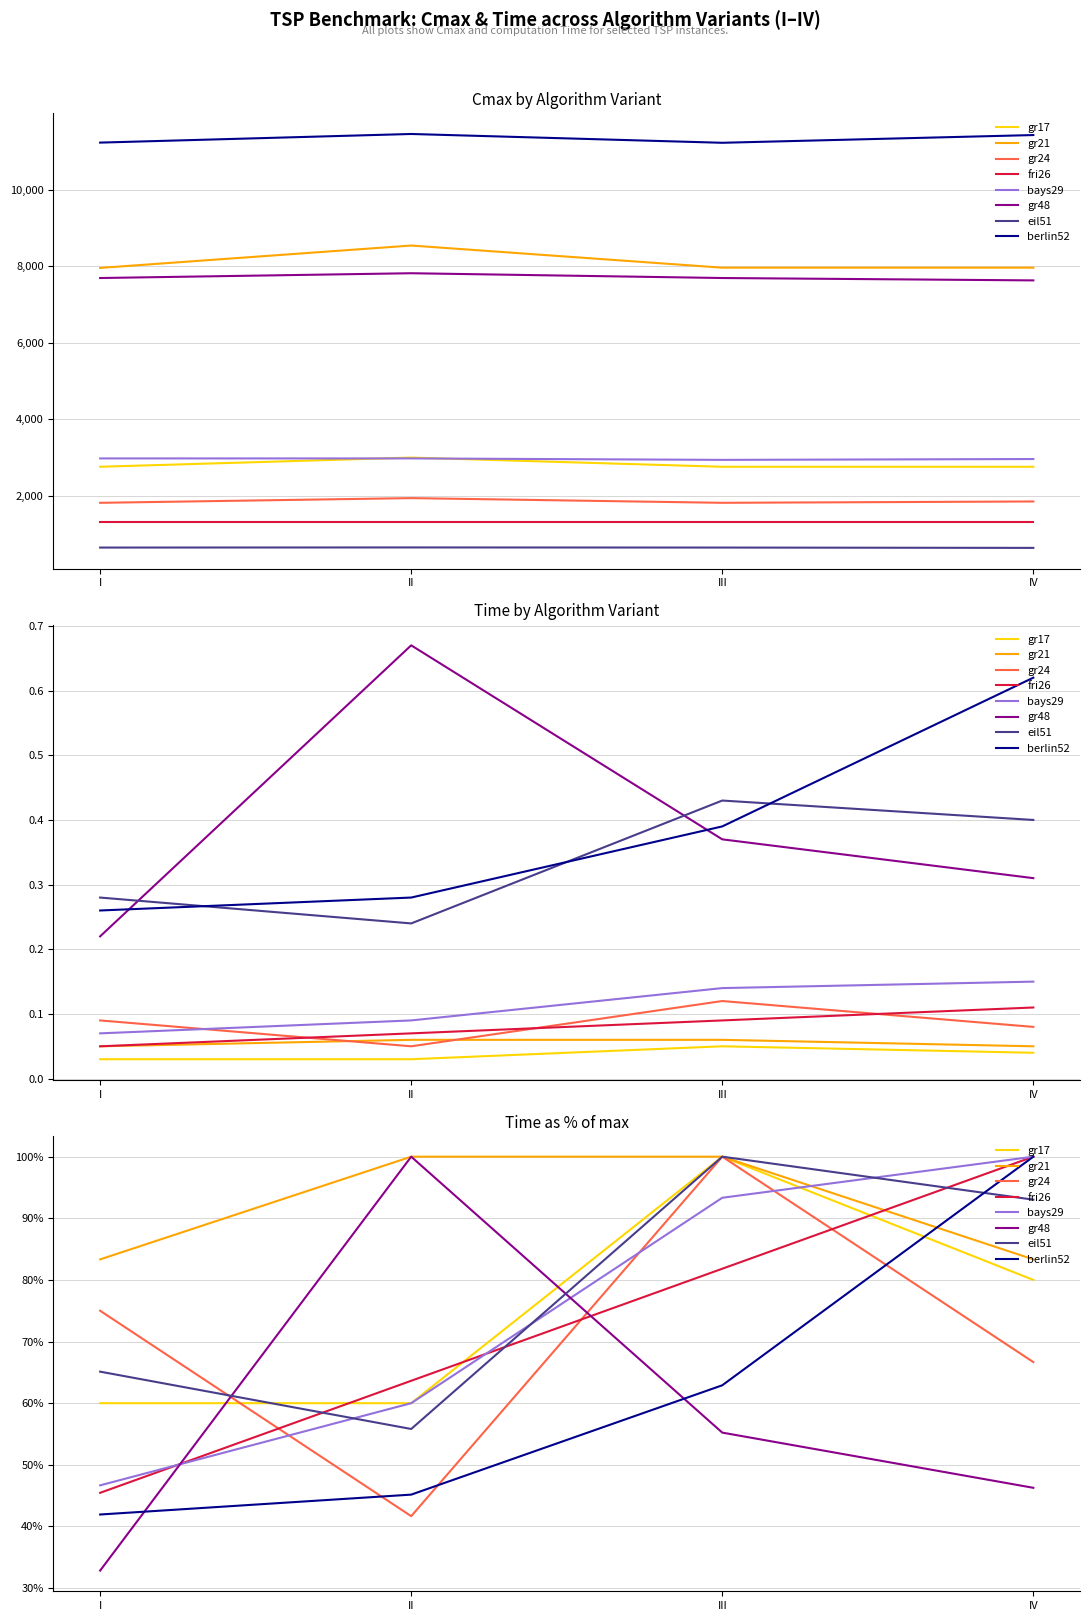

True or false: III has a value of 2103.1 at gr17-IV.

False